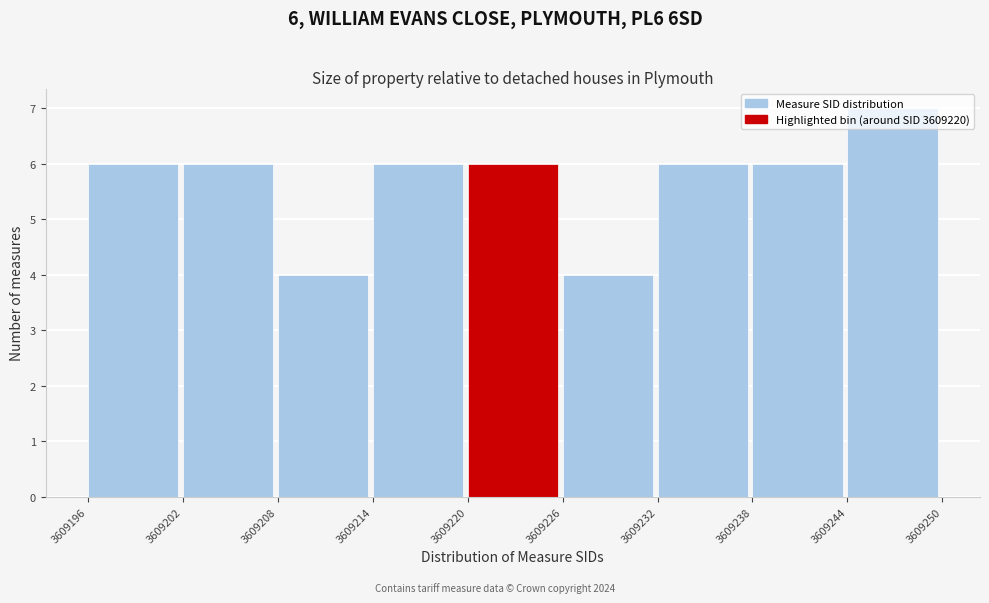

Over which range of the x-axis is the bar tallest?

3609244 to 3609250